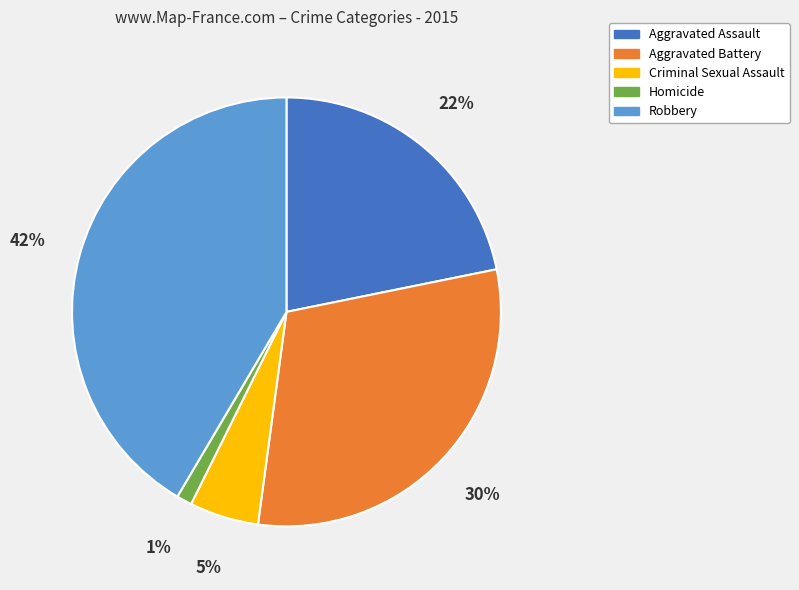

What is the largest slice in the pie chart?

Robbery